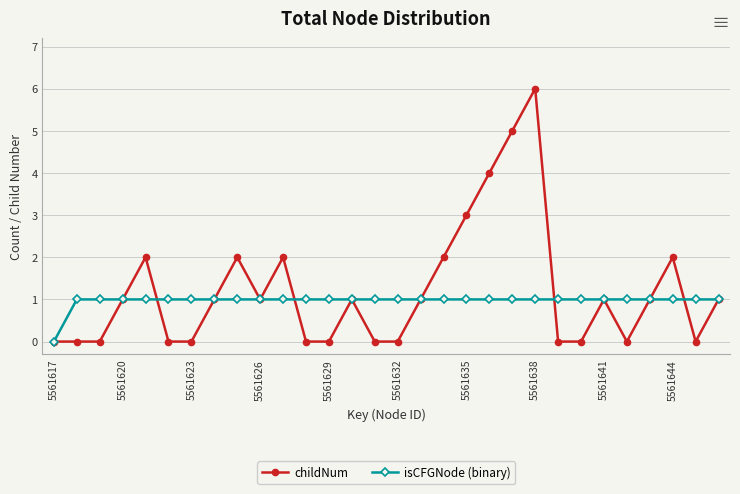

What is the sum of all childNum values?

36